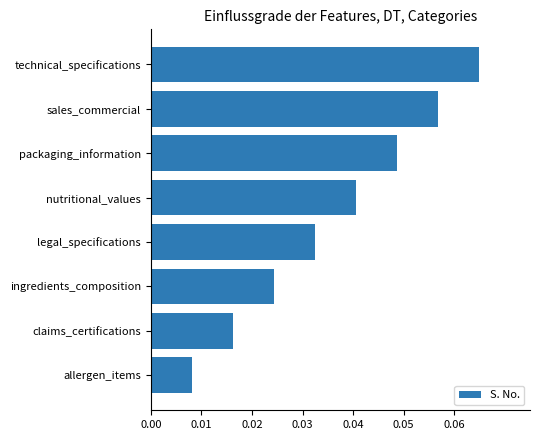

List the labels in order of value, smallest first.

allergen_items, claims_certifications, ingredients_composition, legal_specifications, nutritional_values, packaging_information, sales_commercial, technical_specifications